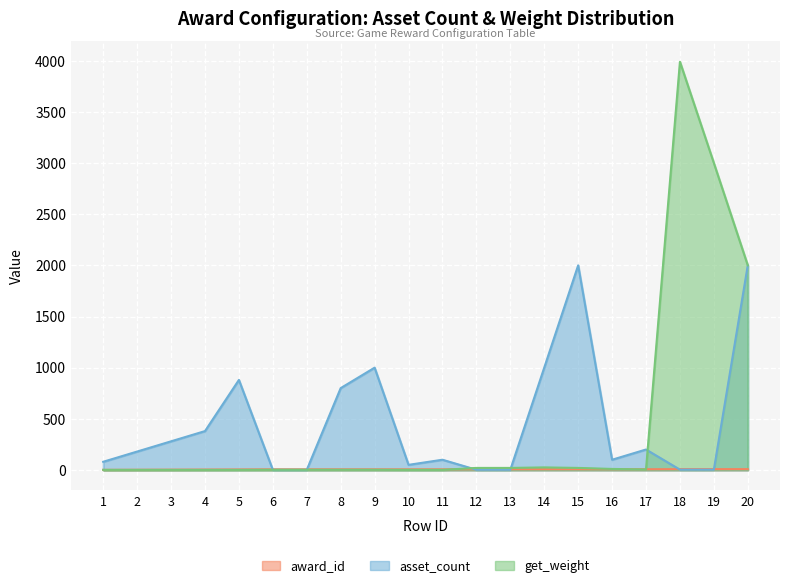

Which category has the lowest value across all series?

1